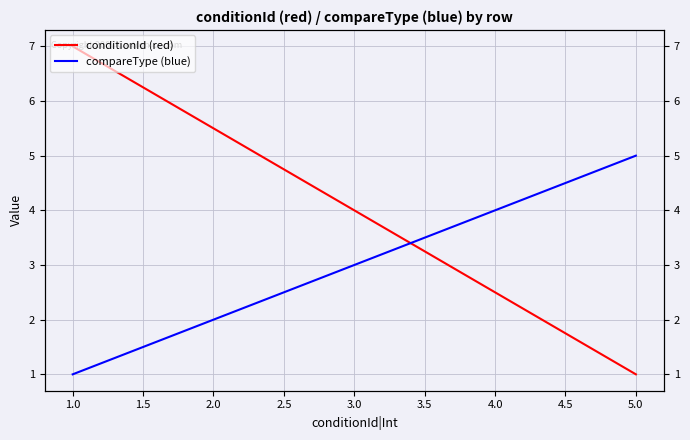

List the series in order of their peak value, highest first.

conditionId (red), compareType (blue)